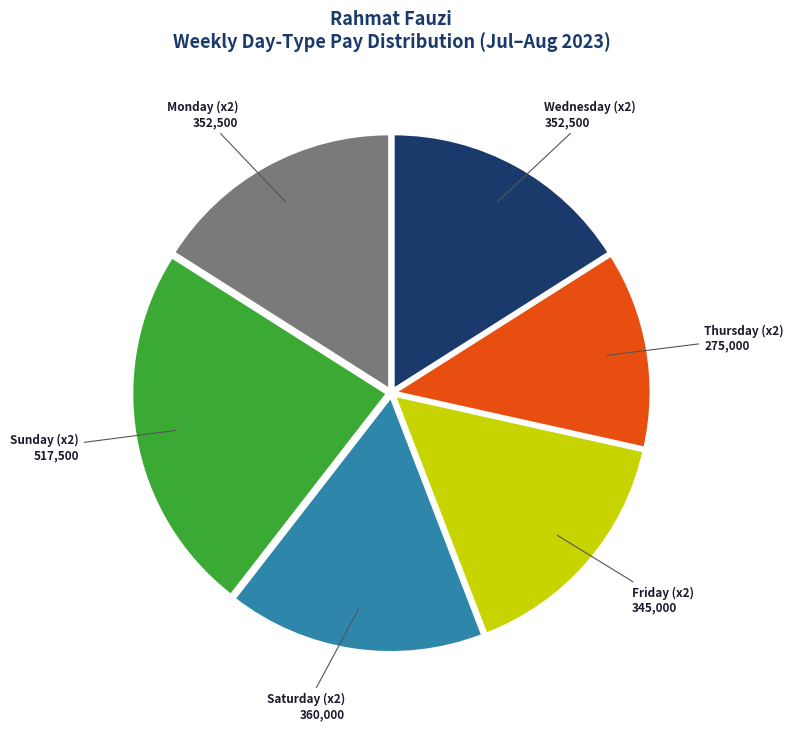

True or false: Saturday (x2) accounts for 23% of the total.

False